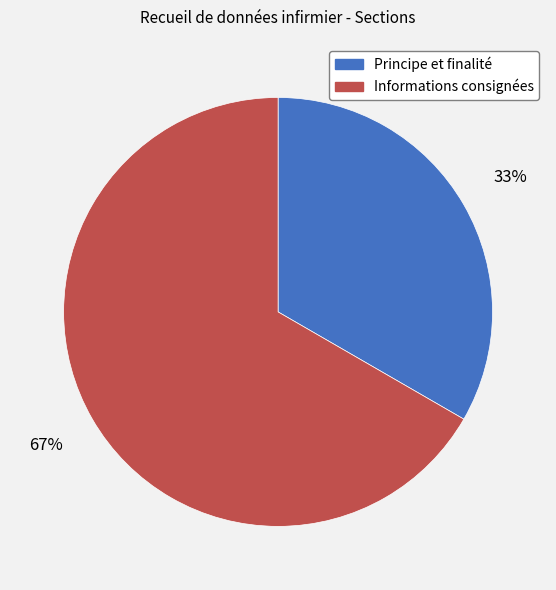

Between Informations consignées and Principe et finalité, which is larger?

Informations consignées